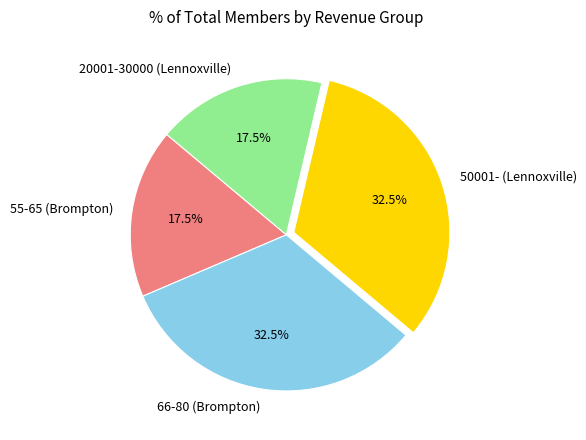

Which has a higher value, 20001-30000 (Lennoxville) or 66-80 (Brompton)?

66-80 (Brompton)